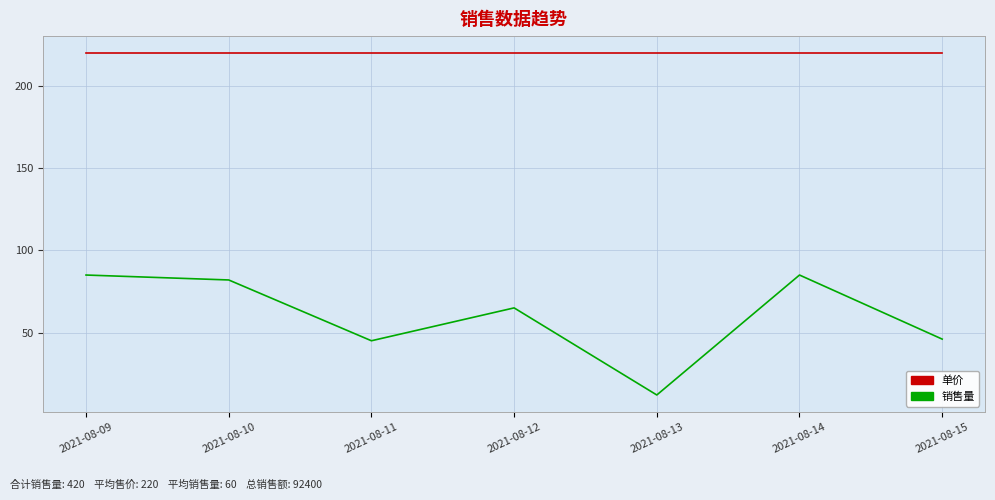

What is the difference between the second highest and minimum values in the 销售量 series?

73